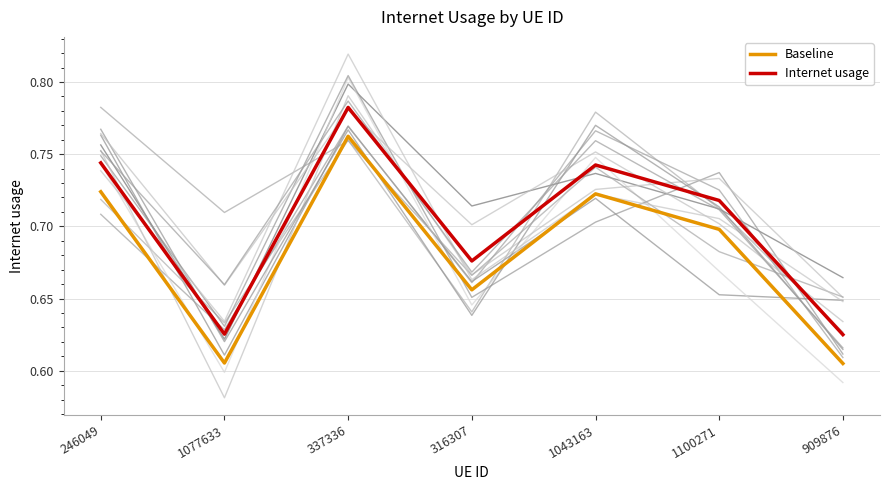

At 316307, list the series in order from smallest to largest.

Baseline, Internet usage